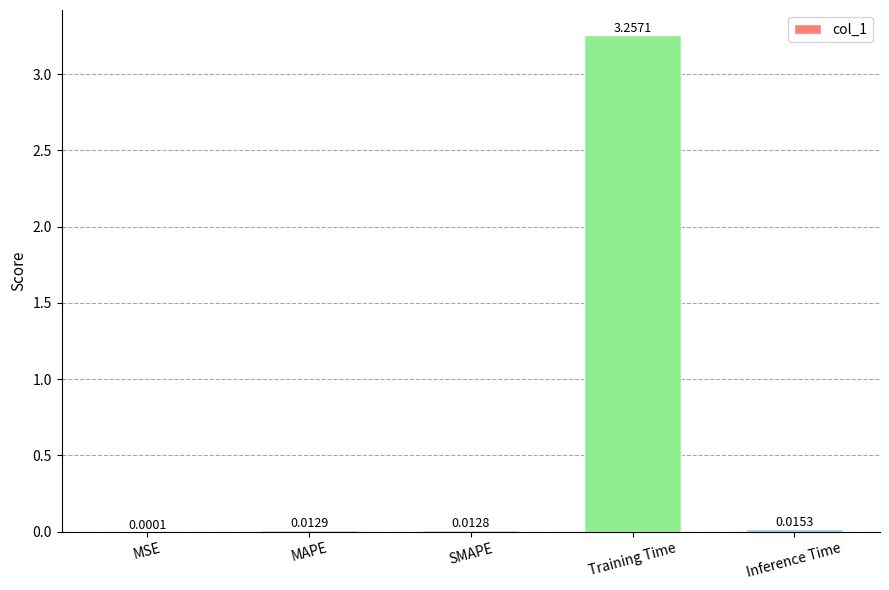

Which label corresponds to the largest value in the chart?

Training Time